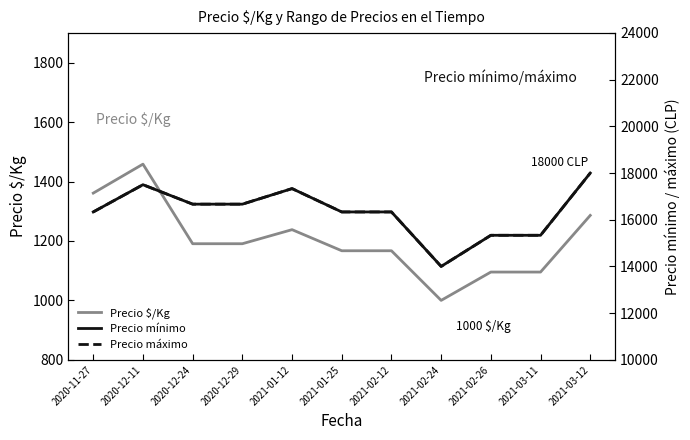

What position from the right is 2021-01-25?

6